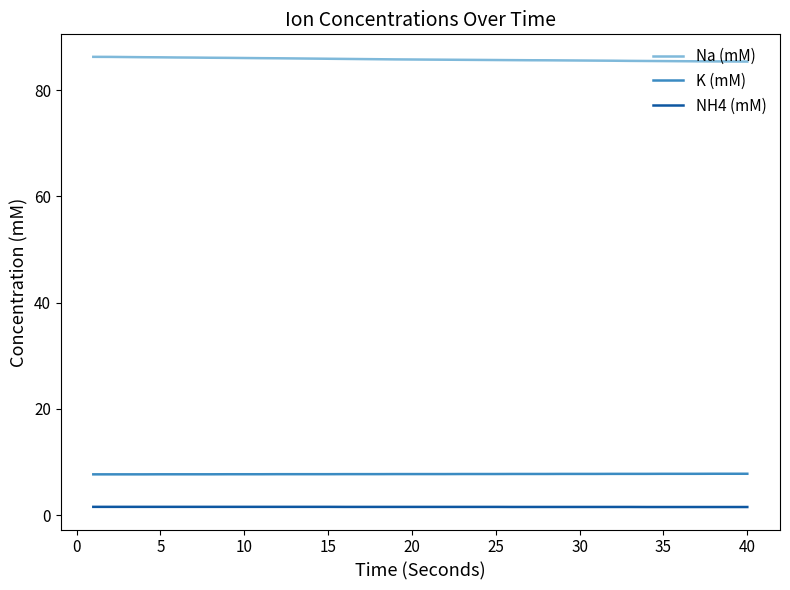

True or false: Na (mM) and NH4 (mM) cross at least once.

False